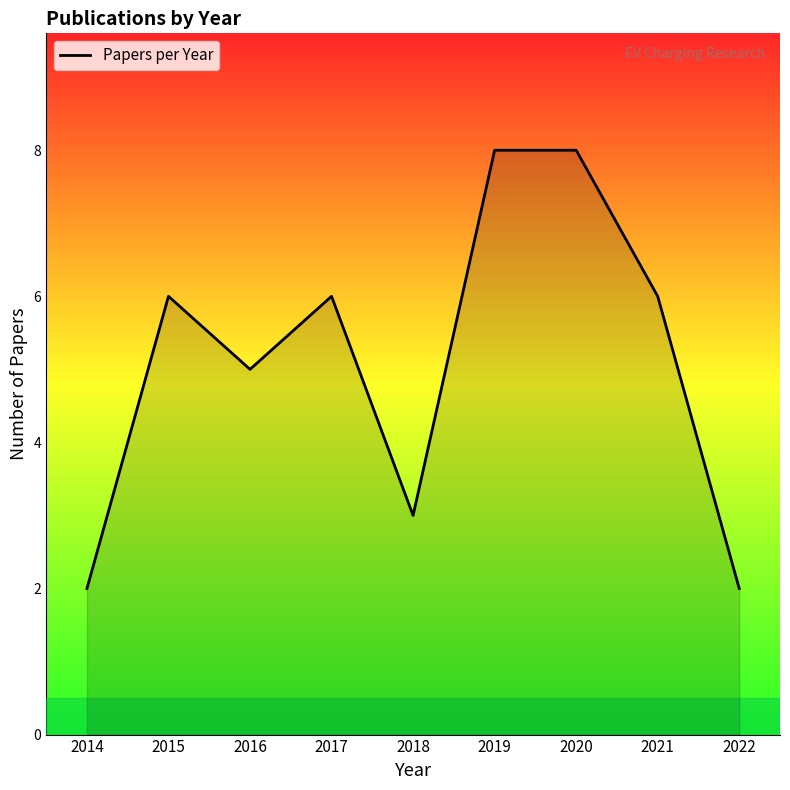

How many lines are shown in the chart?

1